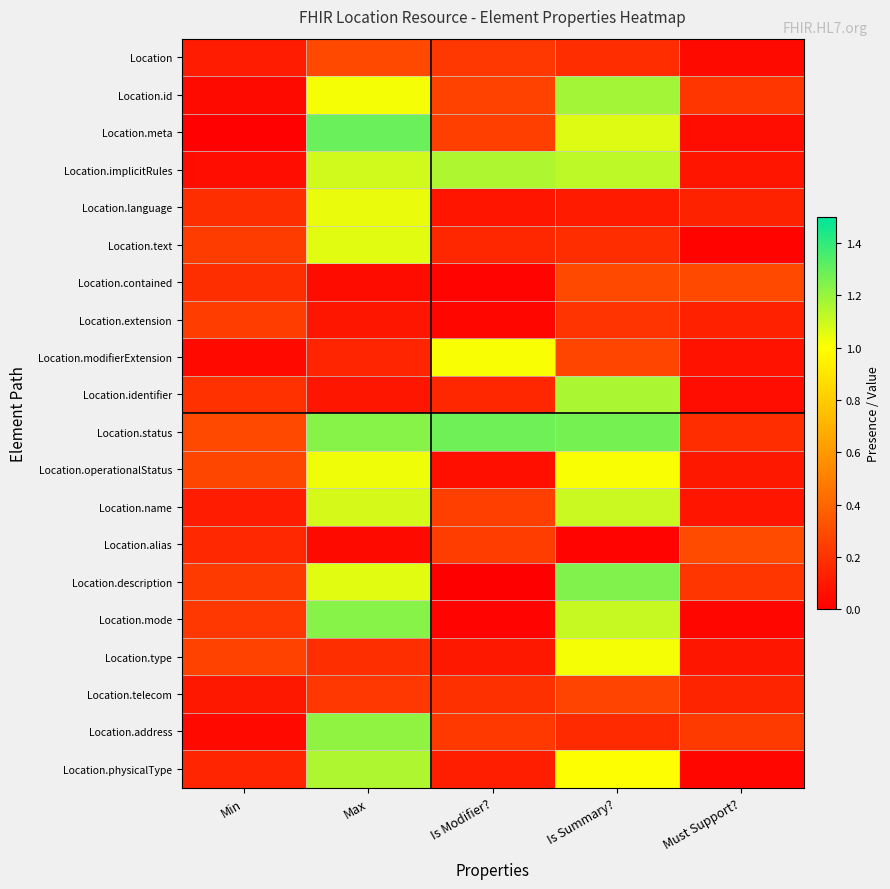

At Min, list the series in order from largest to smallest.

Location.status, Location.operationalStatus, Location.type, Location.extension, Location.text, Location.description, Location.mode, Location.identifier, Location.language, Location.contained, Location.alias, Location.physicalType, Location.name, Location, Location.telecom, Location.implicitRules, Location.id, Location.modifierExtension, Location.address, Location.meta